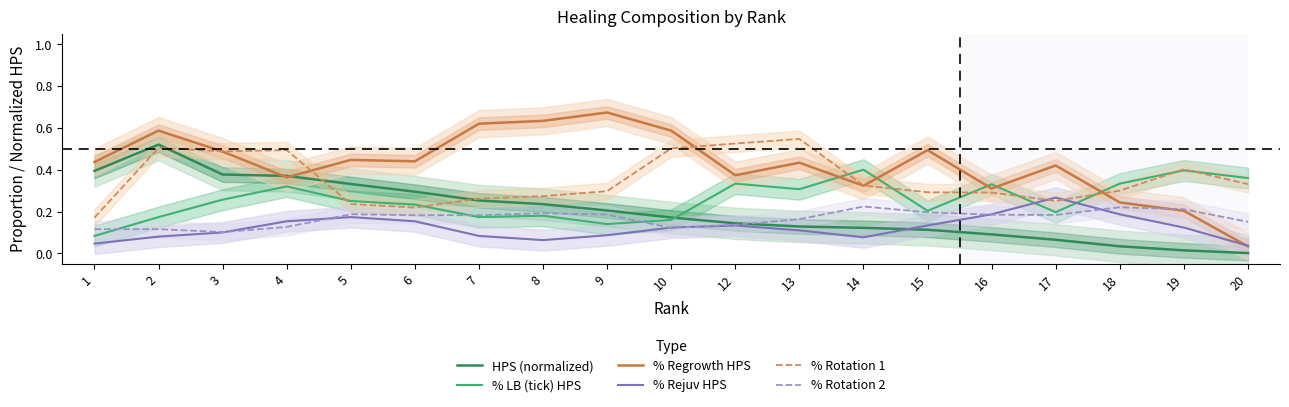

Where is the first local maximum for % Rotation 1?

2